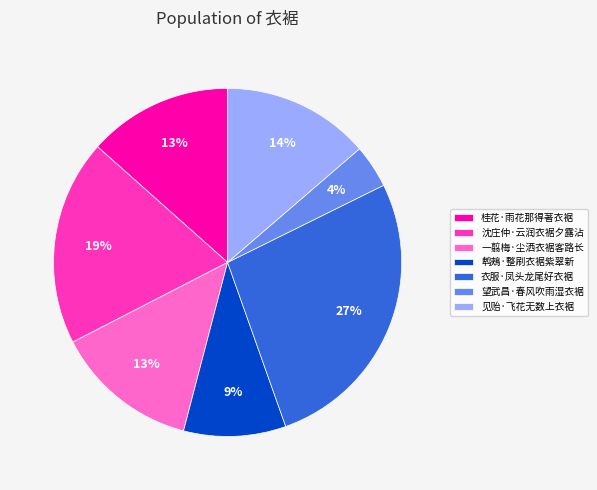

What percentage is the 见贻·飞花无数上衣裾 slice, to the nearest percent?

14%